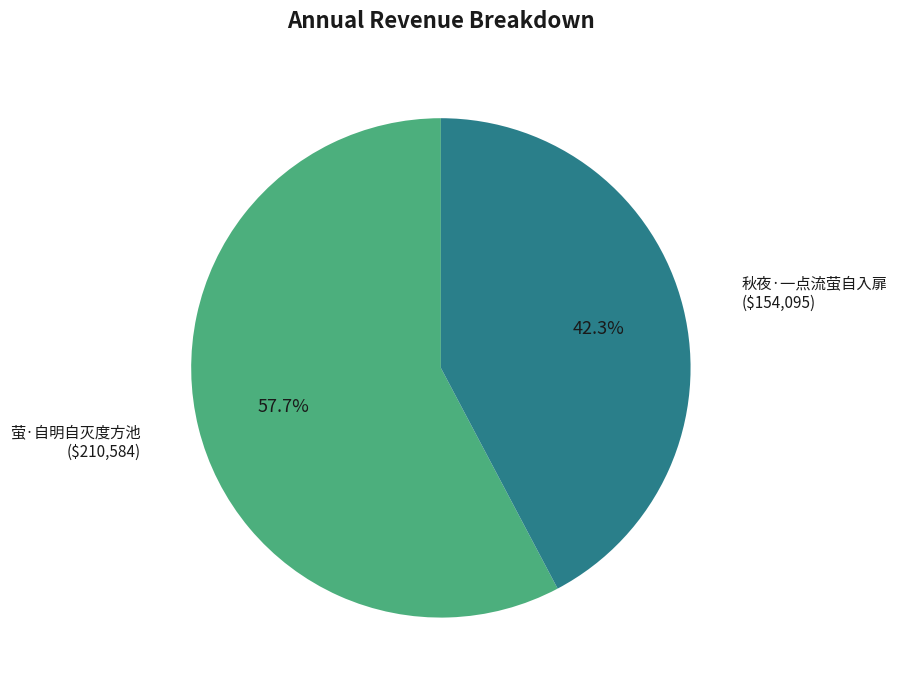

Approximately how many times larger is the value at 秋夜·一点流萤自入扉 compared to 萤·自明自灭度方池?

0.7